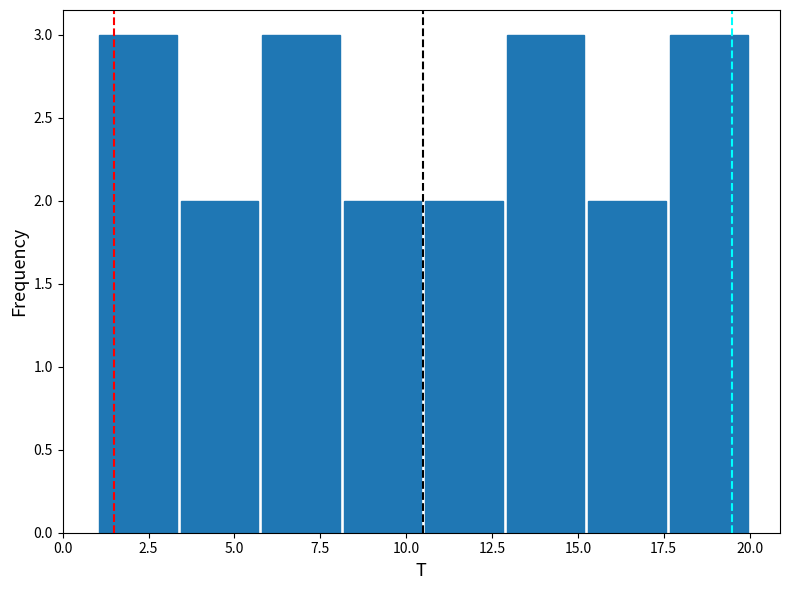

What is the height of the bar covering 1.0 to 3.5 on the x-axis? Neither the bar edges nor the heights are printed on the chart, so give them approximately, as read against the axes.

3